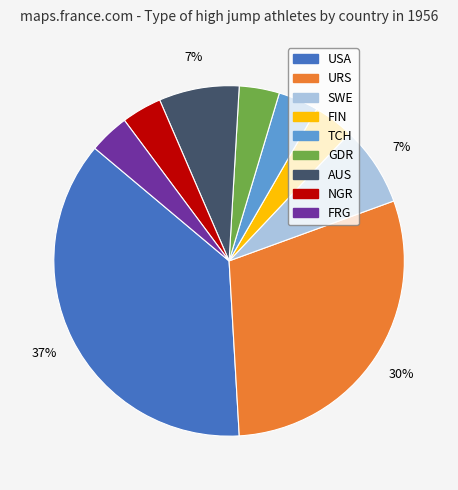

To the nearest percent, what portion does TCH represent?

4%